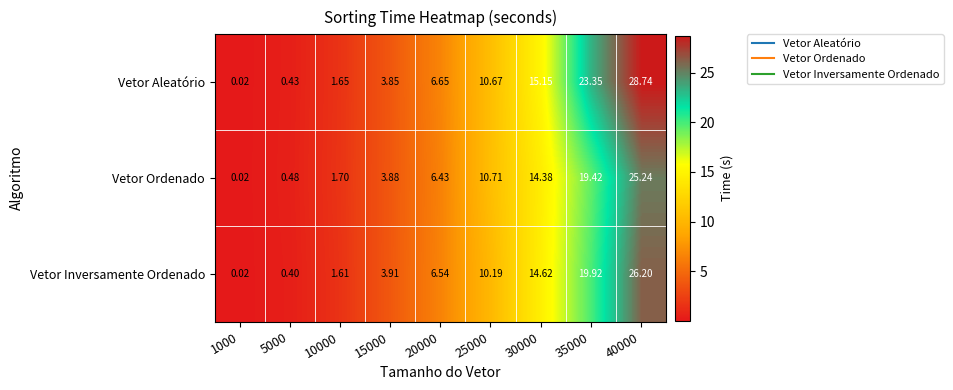

Which series has the largest range (max minus min)?

Vetor Aleatório